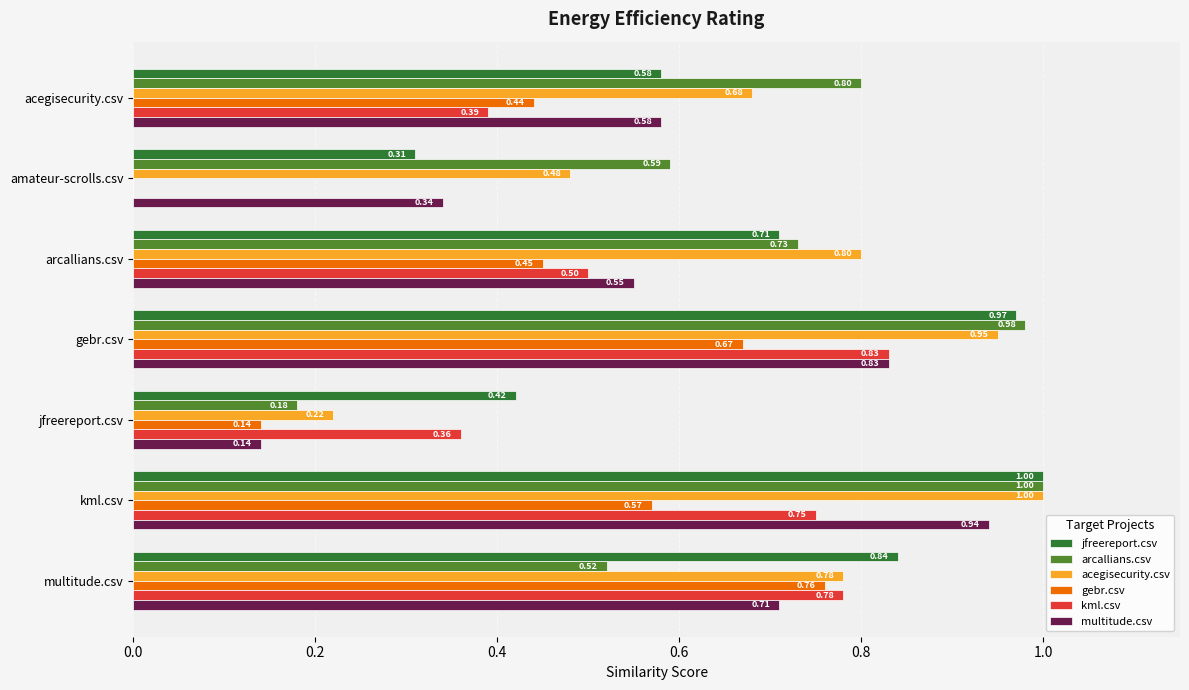

What is the sum of all acegisecurity.csv values?

4.9